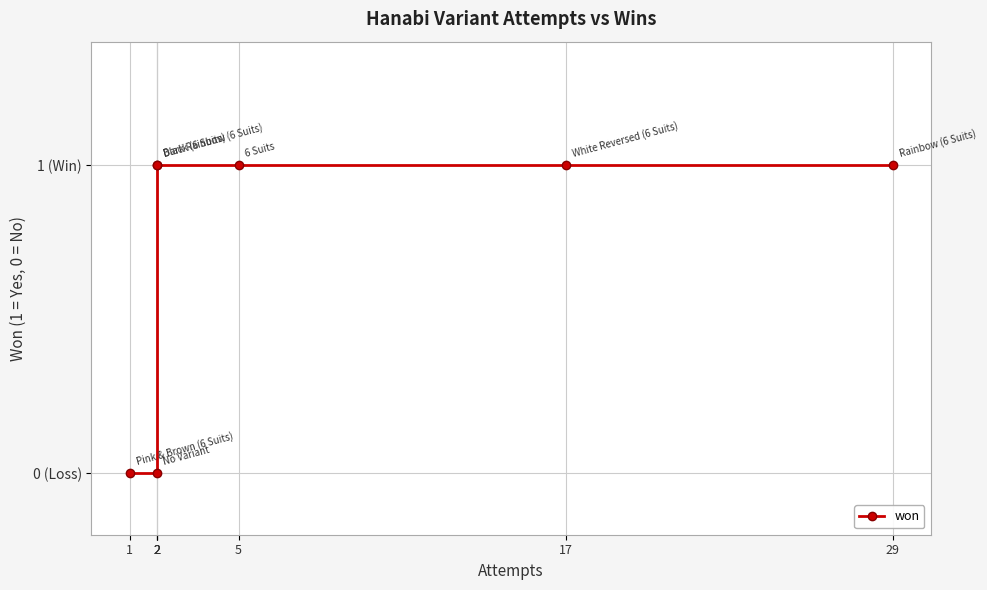

True or false: the data shows 1 at 29.

True